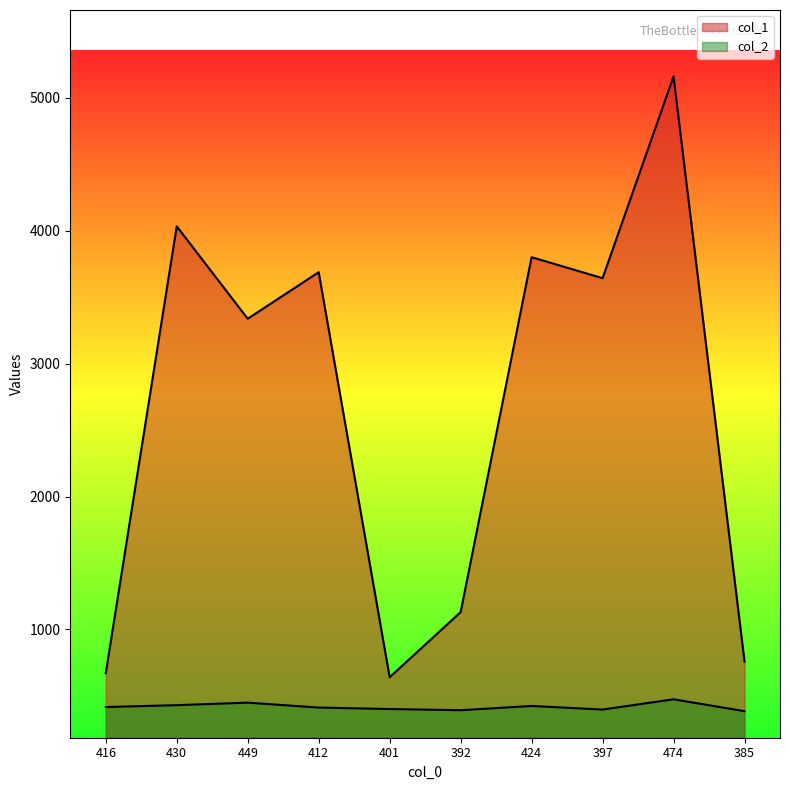

What is the smallest value displayed?

385